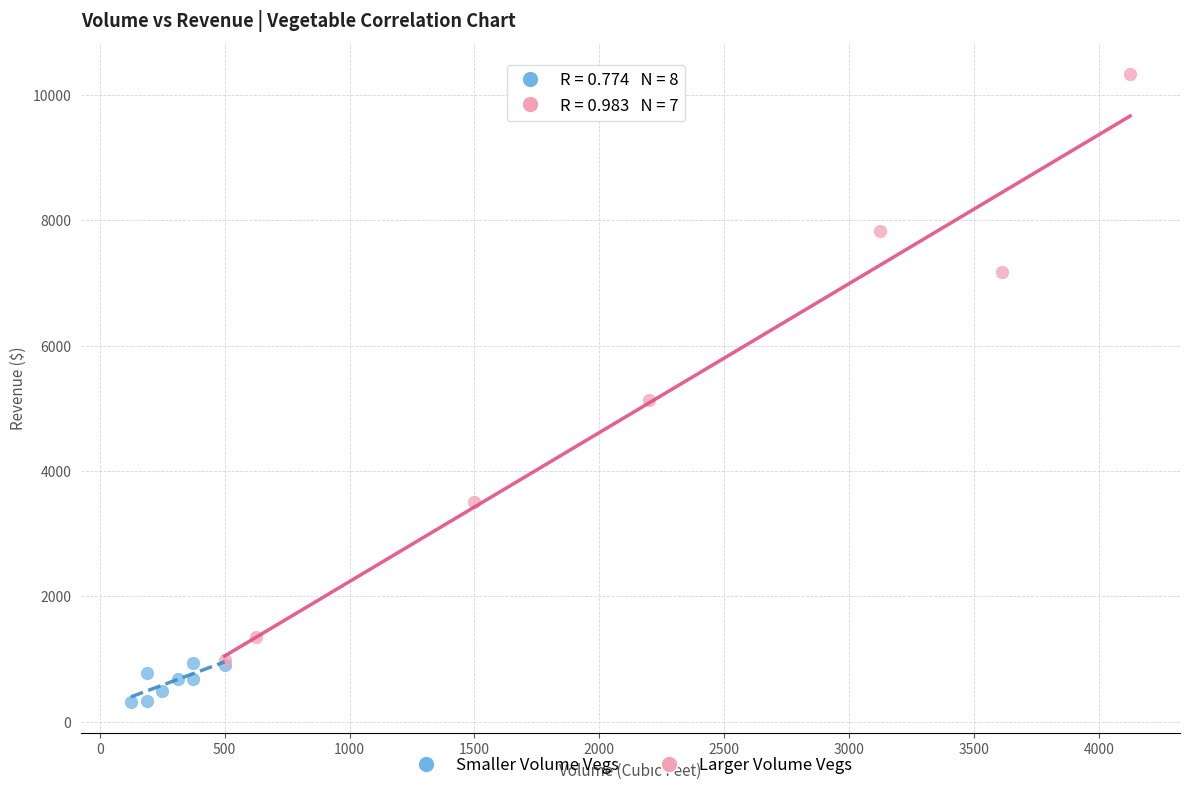

Which series contains the lowest Y value?

Smaller Volume Vegs